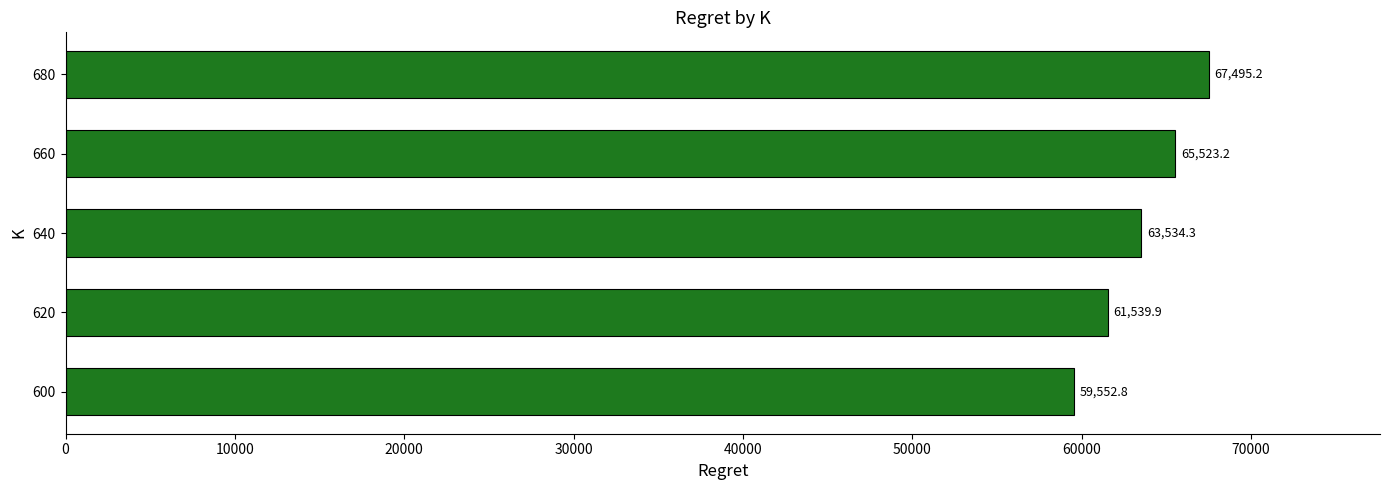

Approximately how many times larger is the value at 620 compared to 600?

1.0